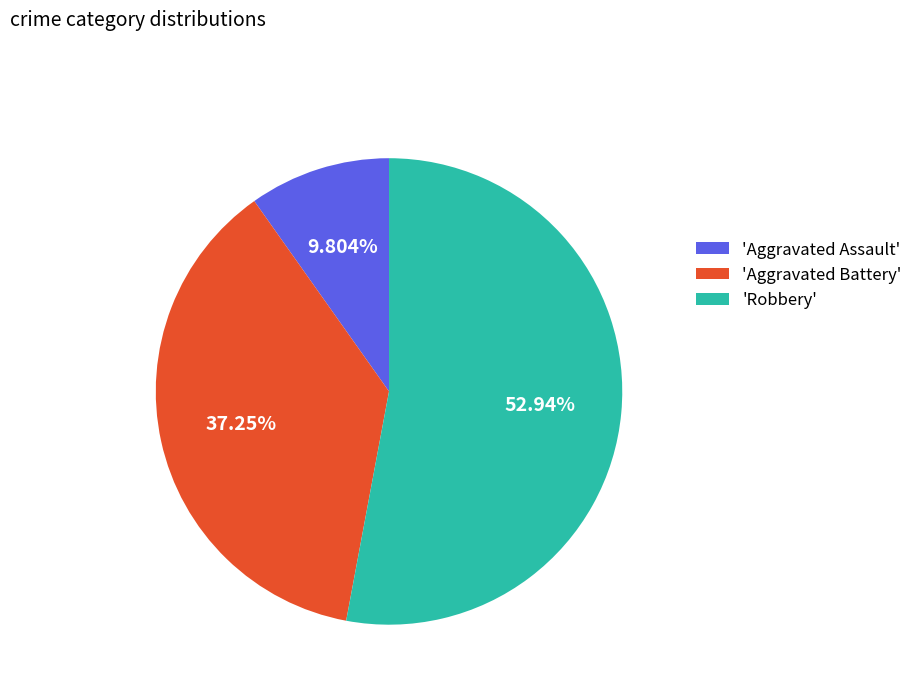

Rank the categories by value from lowest to highest.

'Aggravated Assault', 'Aggravated Battery', 'Robbery'